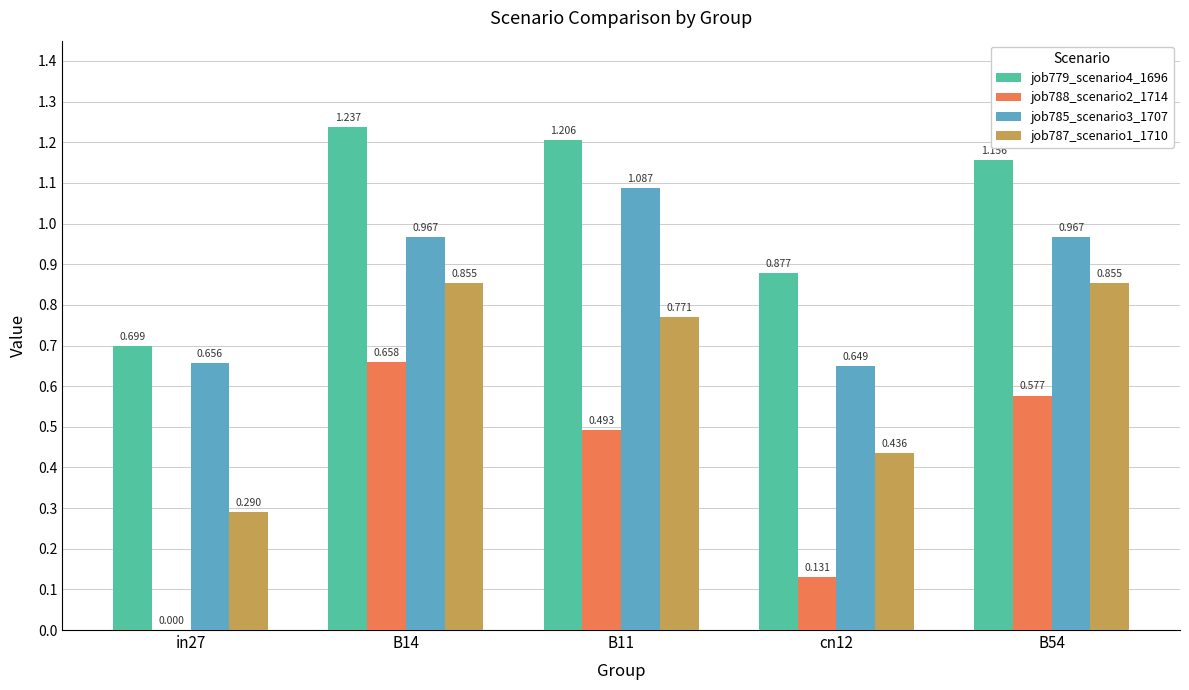

At which category does the chart reach its peak across all series?

B14